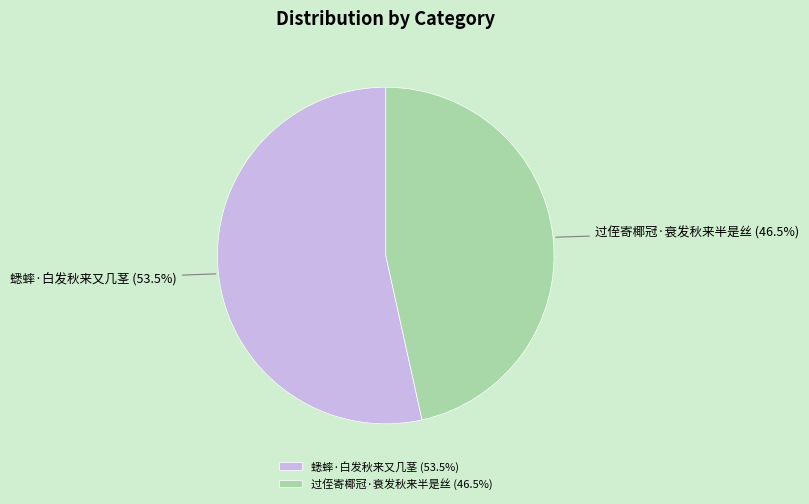

Combined, do 过侄寄椰冠·衰发秋来半是丝 and 蟋蟀·白发秋来又几茎 account for over 50%?

Yes